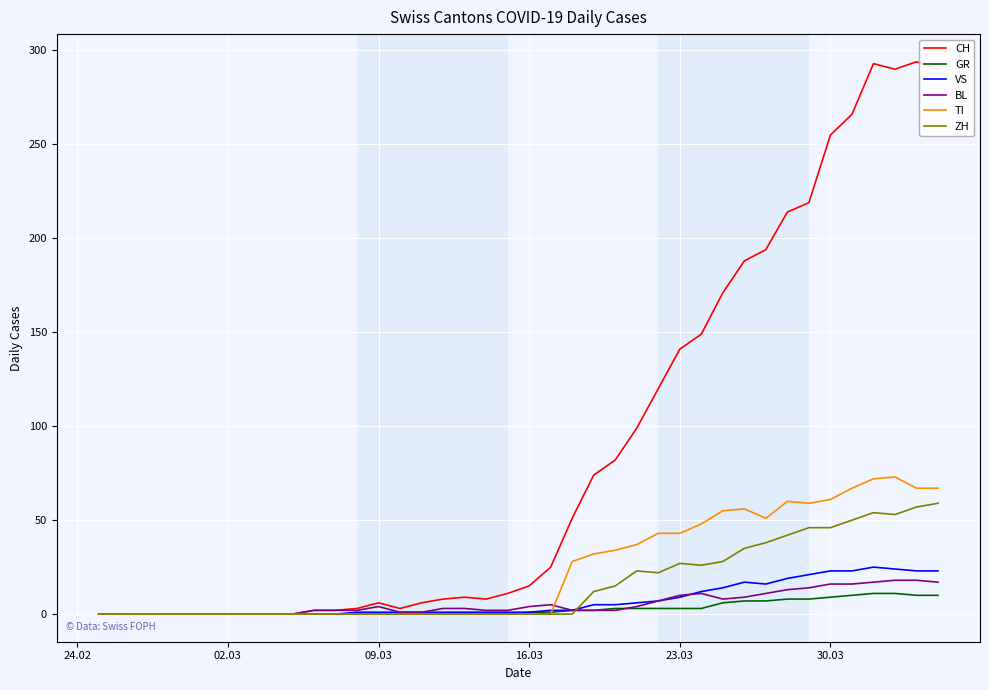

How many lines are shown in the chart?

6